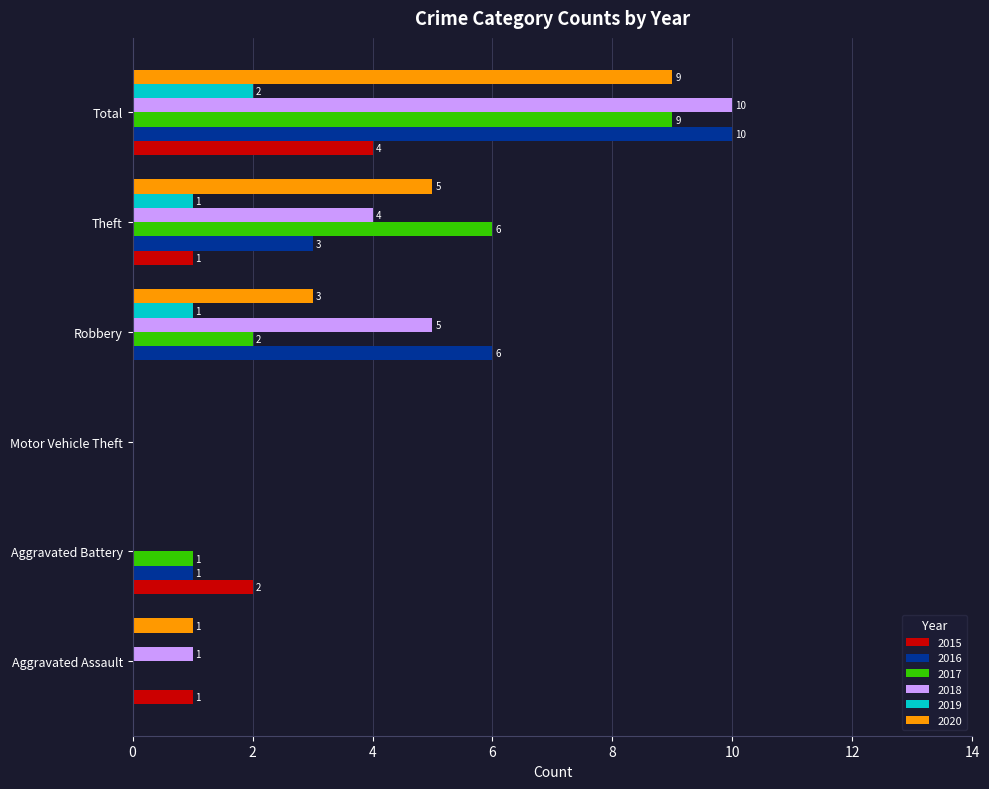

What are all the series names shown in the legend?

2015, 2016, 2017, 2018, 2019, 2020